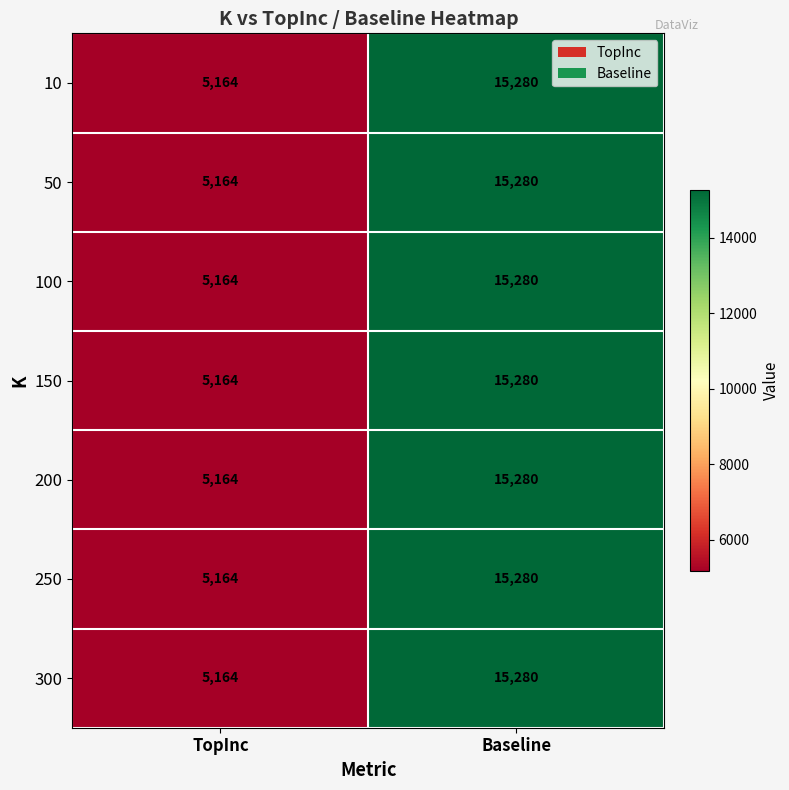

How many data points does each series have?

2